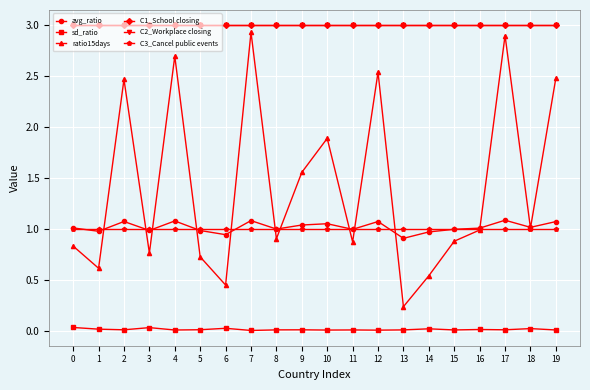

Rank the series by their maximum value, from lowest to highest.

sd_ratio, C3_Cancel public events, avg_ratio, ratio15days, C1_School closing, C2_Workplace closing